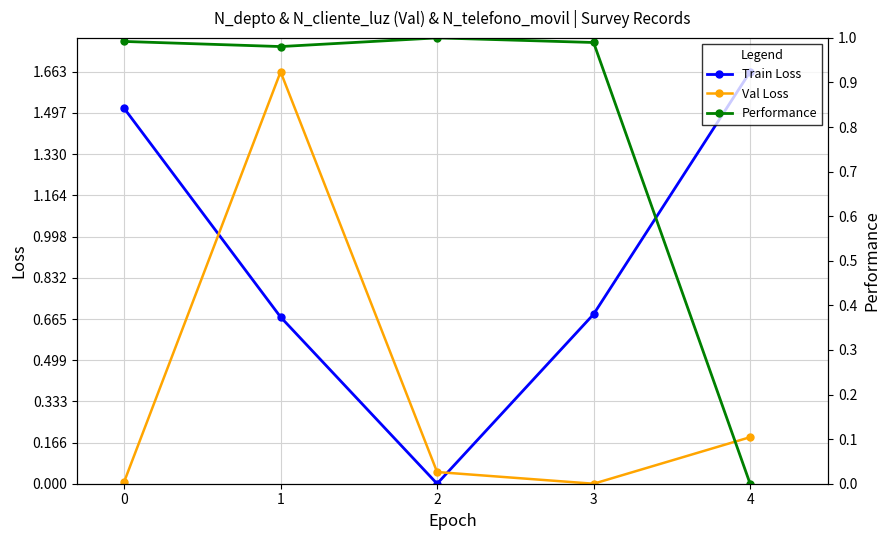

How many interior local valleys does the Train Loss series have?

1